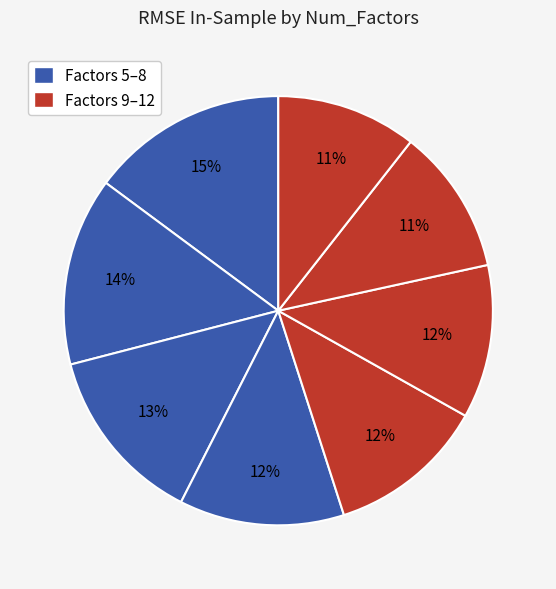

Is there any slice that represents more than half of the pie?

No